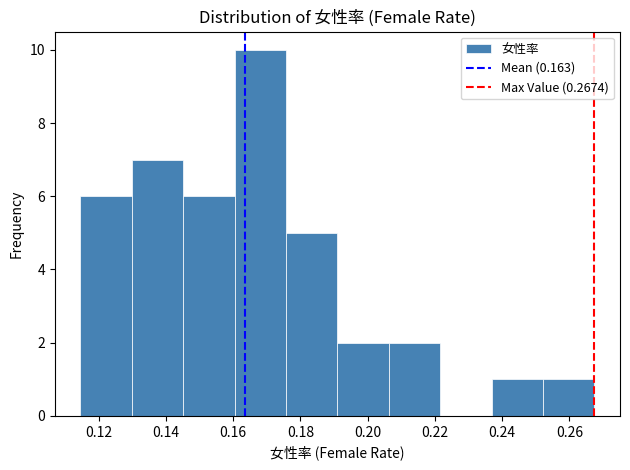

Reading left to right, list every bar in this chart as the range it spans on the x-axis followed by its height. Neither the bar edges nor the heights are printed on the chart, so give them approximately, as read against the axes.

0.114 to 0.130: 6
0.130 to 0.146: 7
0.146 to 0.160: 6
0.160 to 0.176: 10
0.176 to 0.192: 5
0.192 to 0.206: 2
0.206 to 0.222: 2
0.222 to 0.236: 0
0.236 to 0.252: 1
0.252 to 0.268: 1